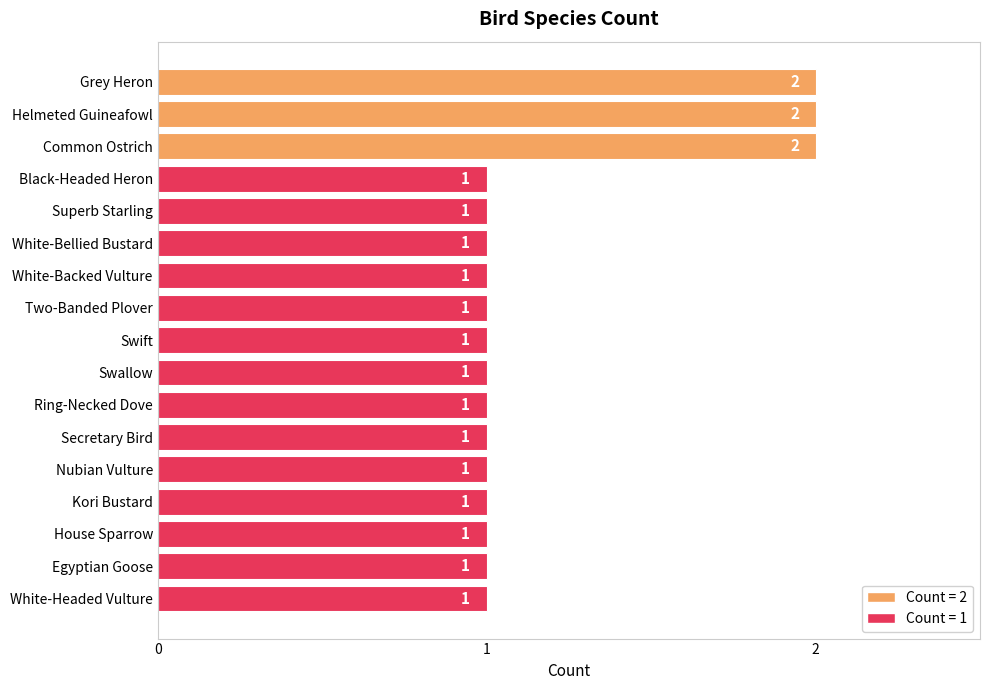

Reading top to bottom, list all the values displayed in this chart.

2	2	2	1	1	1	1	1	1	1	1	1	1	1	1	1	1